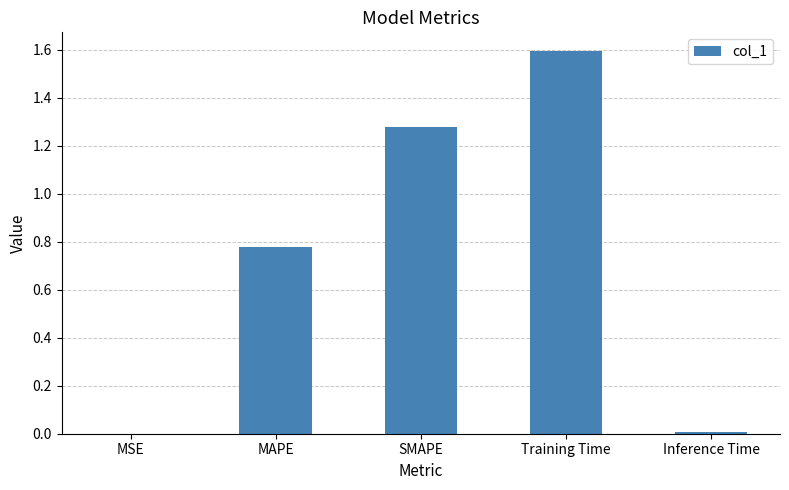

True or false: the data shows 0.0 at Inference Time.

True